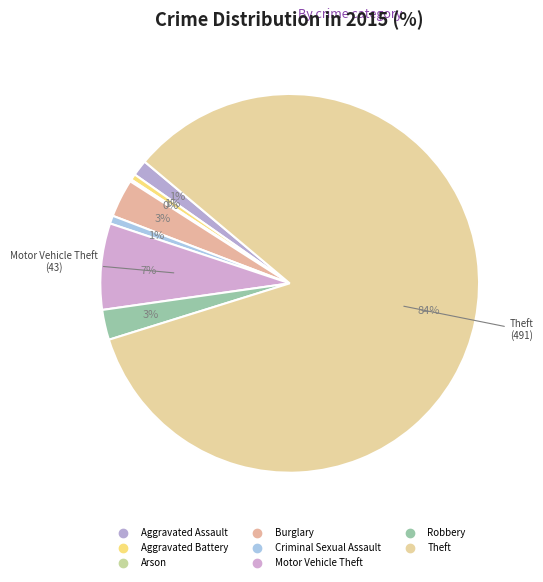

To the nearest percent, what is the difference between the largest and smallest slice percentages?

84%